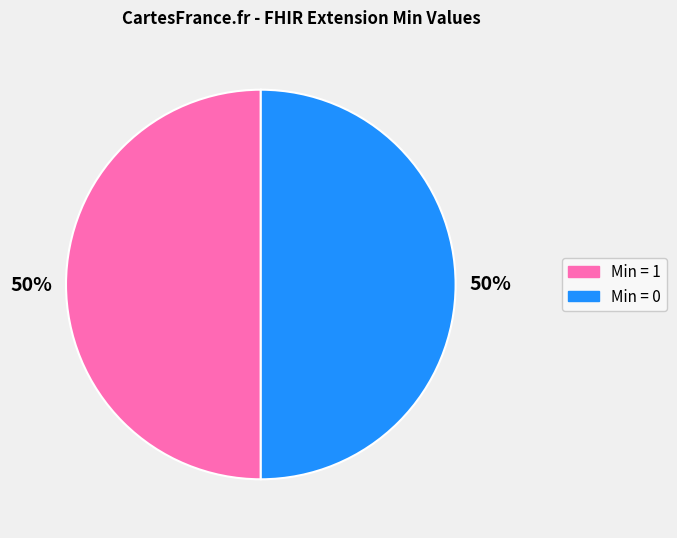

To the nearest percent, what is the average slice percentage?

50%